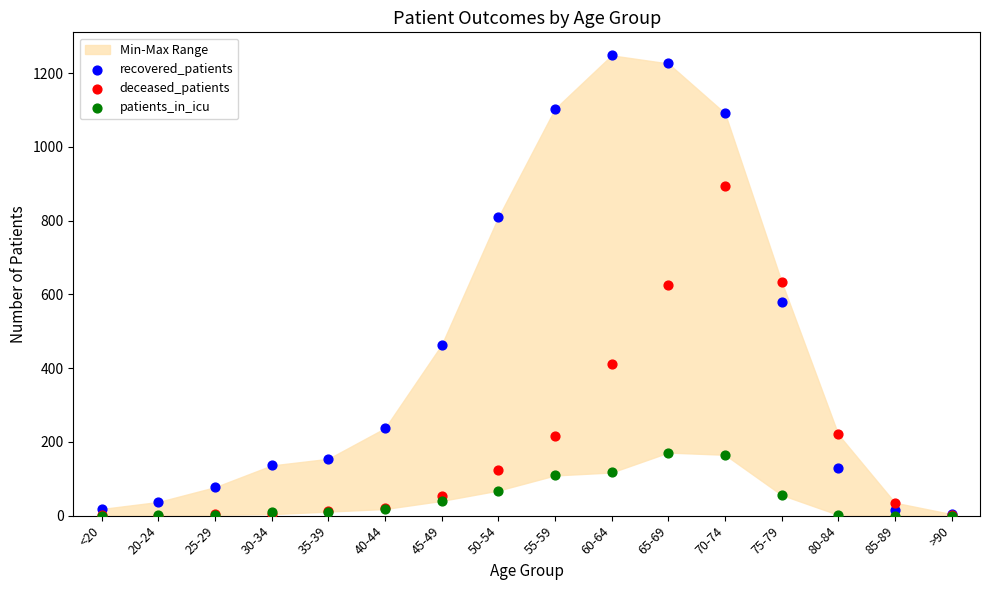

In the deceased_patients series, what Y value is closest to 446?

411